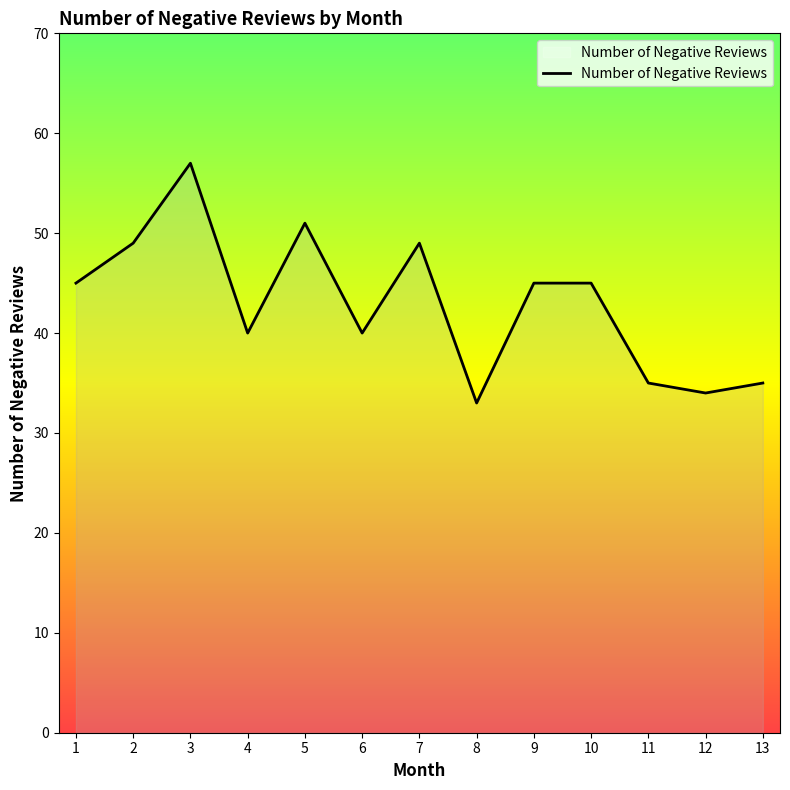

What is the difference between the maximum and minimum values?

24